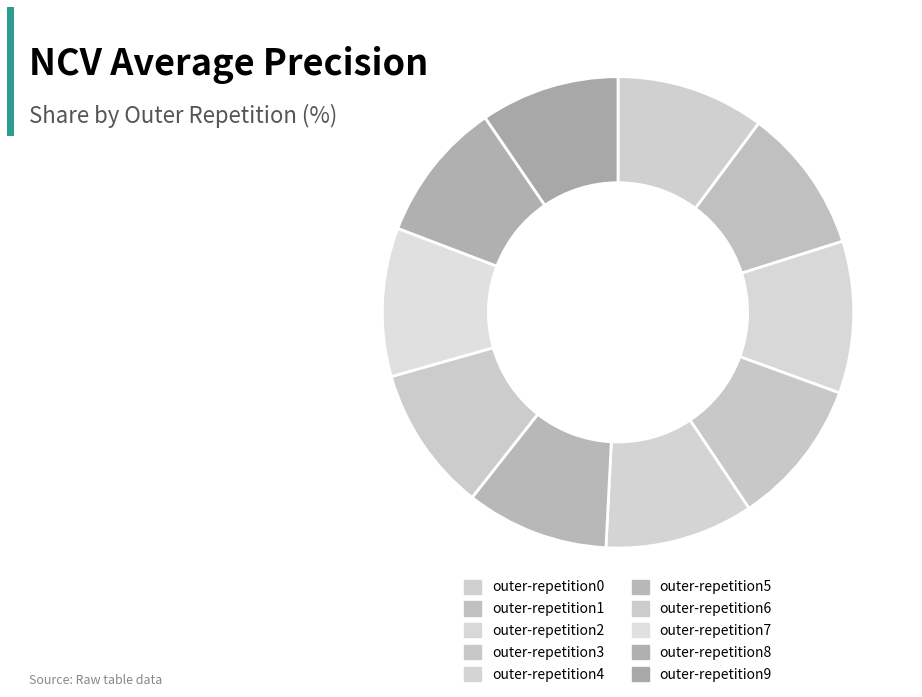

Count the number of slices in the pie.

10